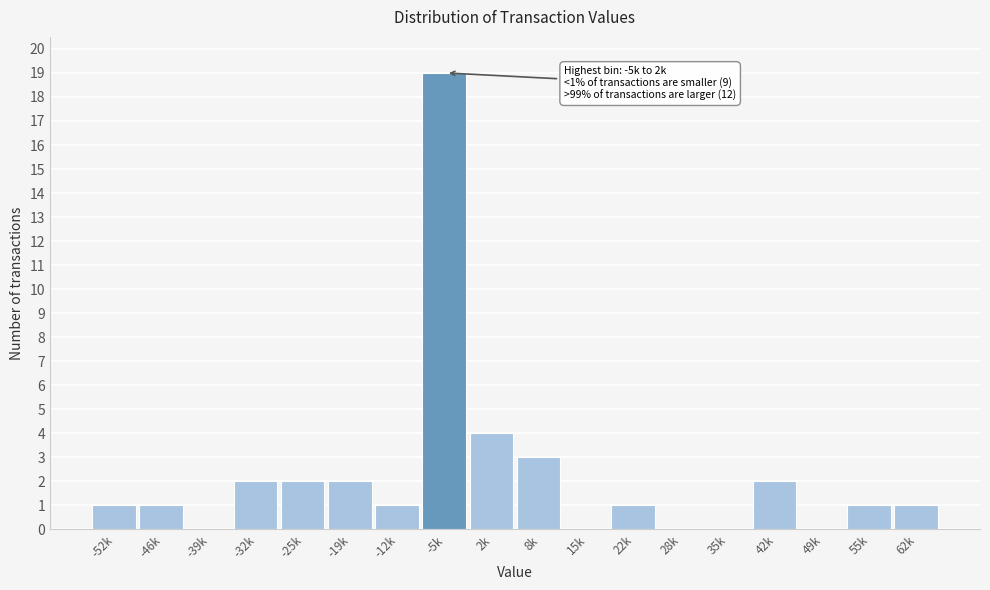

Reading left to right, extract all data points from this chart.

-52k=1	-46k=1	-39k=0	-32k=2	-25k=2	-19k=2	-12k=1	-5k=19	2k=4	8k=3	15k=0	22k=1	28k=0	35k=0	42k=2	49k=0	55k=1	62k=1